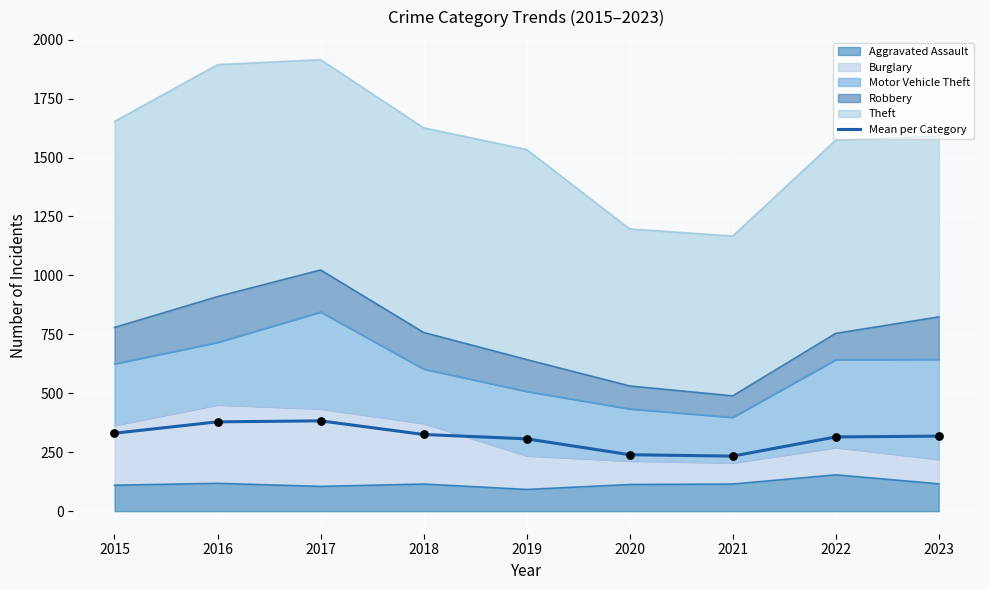

Which has a higher value, 2018 or 2017?

2017